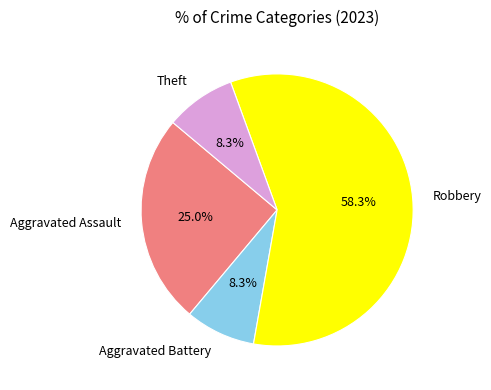

Which category has the biggest portion of the pie?

Robbery